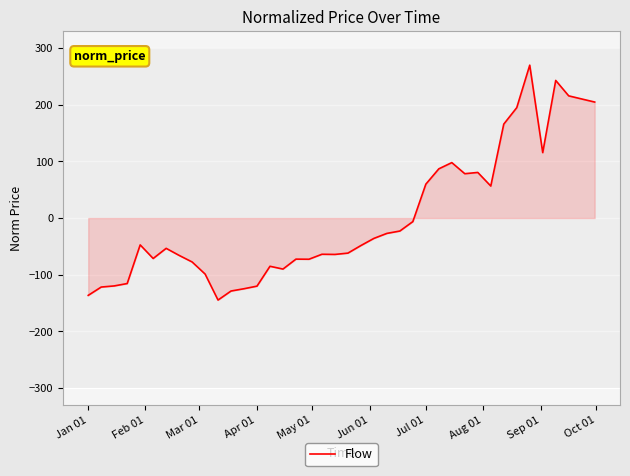

What is the difference between the maximum and minimum values?

414.7